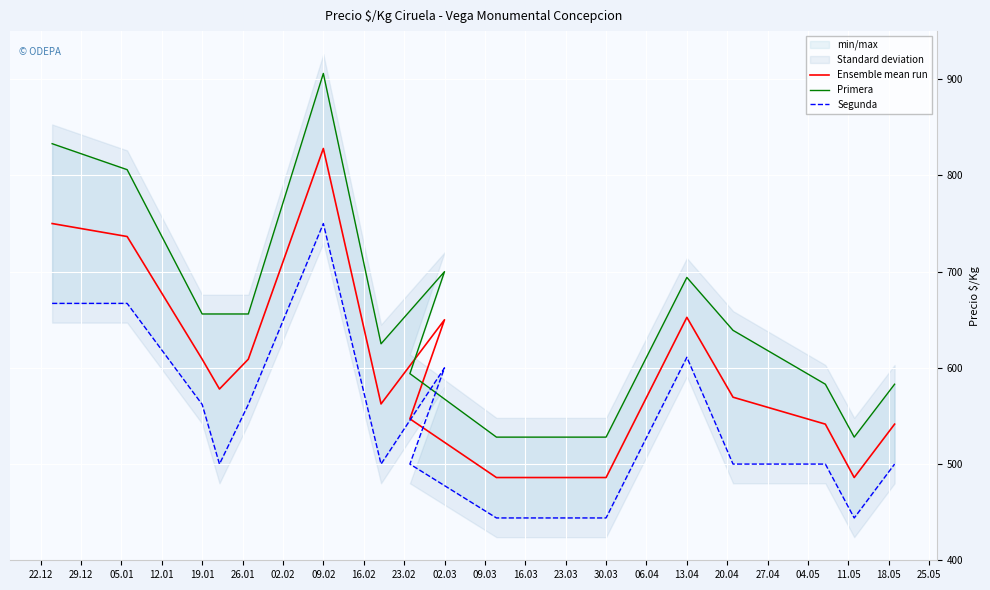

How many interior local peaks does the Segunda series have?

3